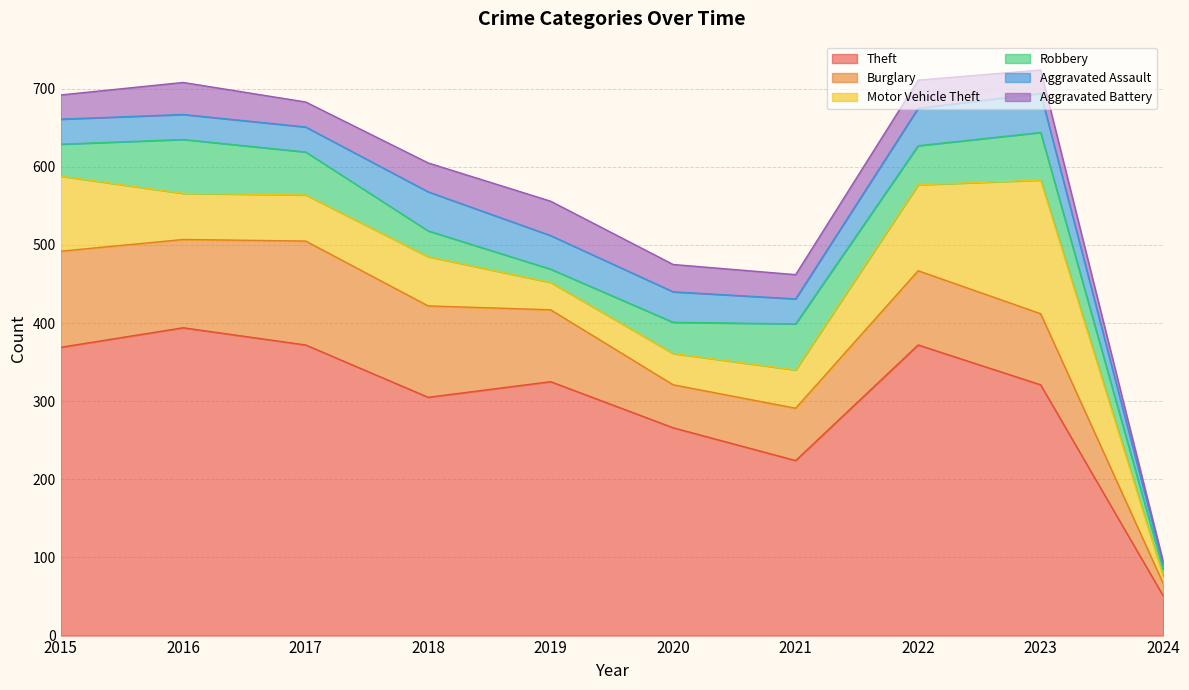

Does the chart have visible grid lines?

Yes